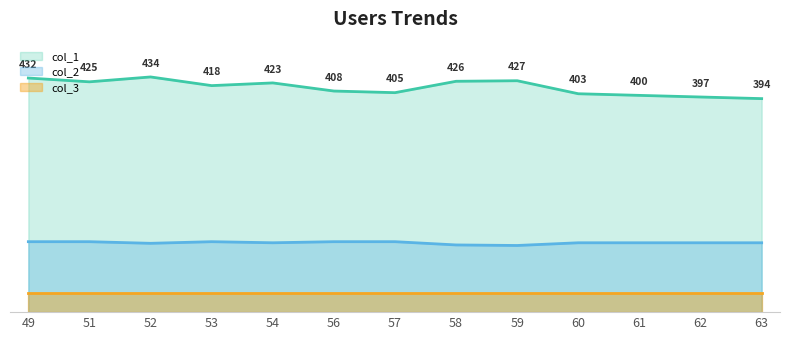

Which category has the highest value across all series?

52